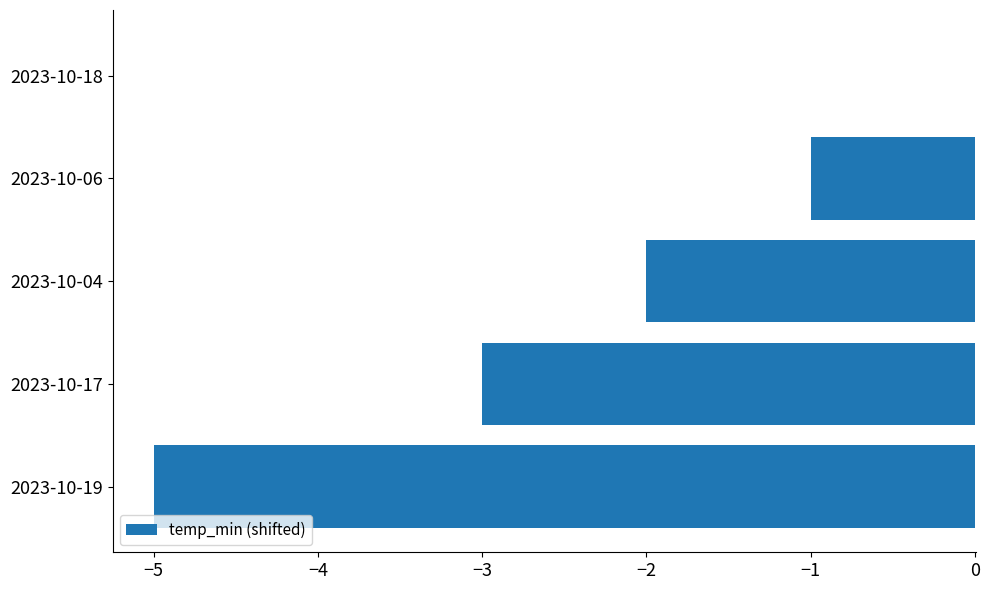

At which category does the chart reach its peak across all series?

2023-10-18